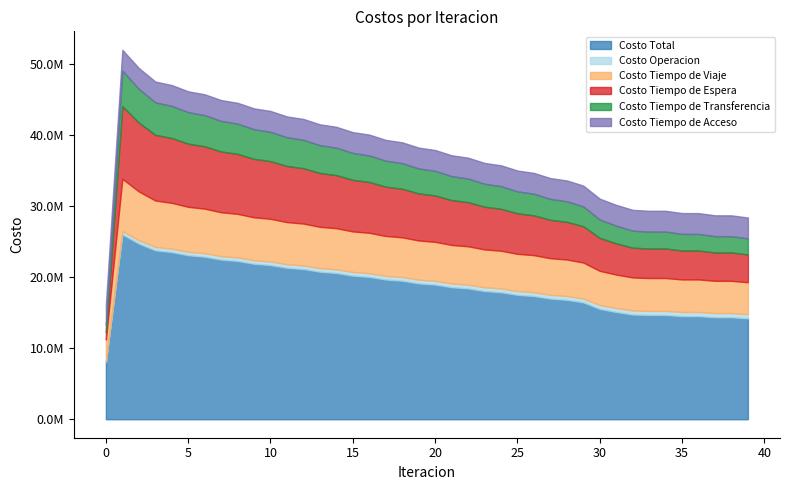

In Costo Tiempo de Viaje, how many points are lower than both neighbors (excluding endpoints)?

3